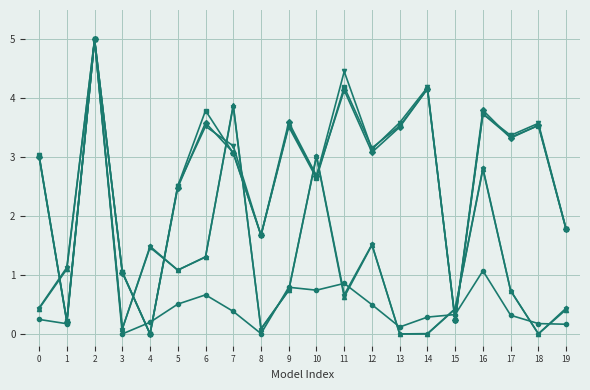

What is the difference between the highest and lowest values at 16?

2.7